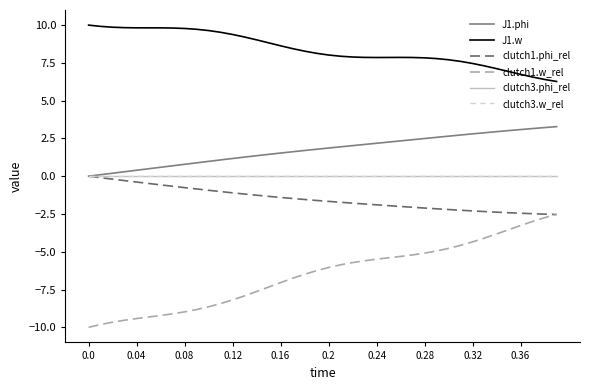

Reading left to right, list all the values displayed in this chart.

J1.phi: 0.0	0.1	0.2	0.3	0.4	0.5	0.6	0.7	0.8	0.9	1.0	1.1	1.2	1.3	1.4	1.4	1.5	1.6	1.7	1.8	1.9	1.9	2.0	2.1	2.2	2.3	2.3	2.4	2.5	2.6	2.7	2.7	2.8	2.9	2.9	3.0	3.1	3.2	3.2	3.3
J1.w: 10.0	9.9	9.9	9.8	9.8	9.8	9.8	9.8	9.8	9.7	9.6	9.5	9.4	9.2	9.0	8.8	8.6	8.4	8.3	8.1	8.0	7.9	7.9	7.9	7.9	7.9	7.9	7.9	7.8	7.8	7.7	7.6	7.5	7.3	7.1	6.9	6.7	6.6	6.4	6.3
clutch1.phi_rel: 0.0	-0.1	-0.2	-0.3	-0.4	-0.5	-0.6	-0.7	-0.8	-0.8	-0.9	-1.0	-1.1	-1.2	-1.3	-1.3	-1.4	-1.5	-1.5	-1.6	-1.7	-1.7	-1.8	-1.8	-1.9	-1.9	-2.0	-2.1	-2.1	-2.2	-2.2	-2.3	-2.3	-2.3	-2.4	-2.4	-2.5	-2.5	-2.5	-2.5
clutch1.w_rel: -10.0	-9.8	-9.7	-9.5	-9.4	-9.3	-9.2	-9.1	-9.0	-8.8	-8.6	-8.4	-8.2	-7.9	-7.6	-7.3	-7.0	-6.8	-6.5	-6.3	-6.0	-5.9	-5.7	-5.6	-5.5	-5.4	-5.3	-5.2	-5.1	-4.9	-4.8	-4.6	-4.3	-4.1	-3.8	-3.5	-3.3	-3.0	-2.7	-2.5
clutch3.phi_rel: 0.0	0.0	0.0	0.0	0.0	0.0	0.0	0.0	0.0	0.0	0.0	0.0	0.0	0.0	0.0	0.0	0.0	0.0	0.0	0.0	0.0	0.0	0.0	0.0	0.0	0.0	0.0	0.0	0.0	0.0	0.0	0.0	0.0	0.0	0.0	0.0	0.0	0.0	0.0	0.0
clutch3.w_rel: 0.0	0.0	0.0	0.0	0.0	0.0	0.0	0.0	0.0	0.0	0.0	0.0	0.0	0.0	0.0	0.0	0.0	0.0	0.0	0.0	0.0	0.0	0.0	0.0	0.0	0.0	0.0	0.0	0.0	0.0	0.0	0.0	0.0	0.0	0.0	0.0	0.0	0.0	0.0	0.0